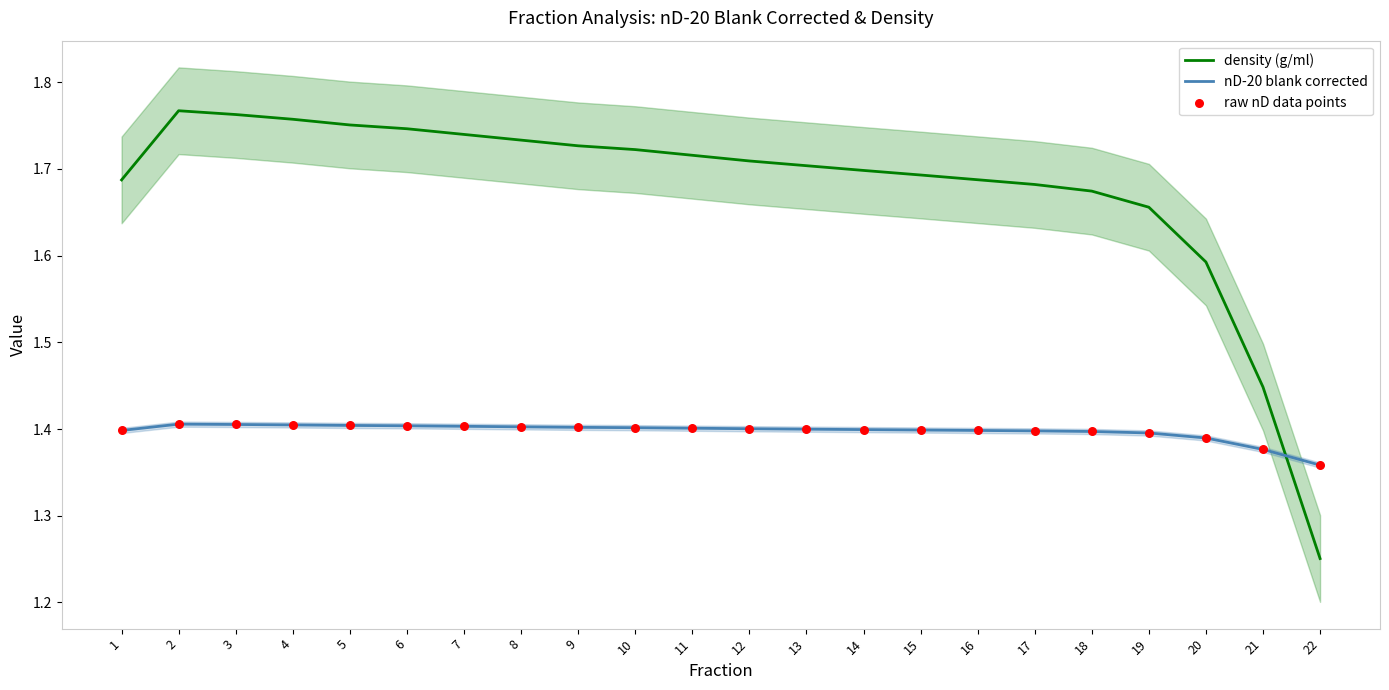

Which series reaches the maximum Y coordinate?

density (g/ml)